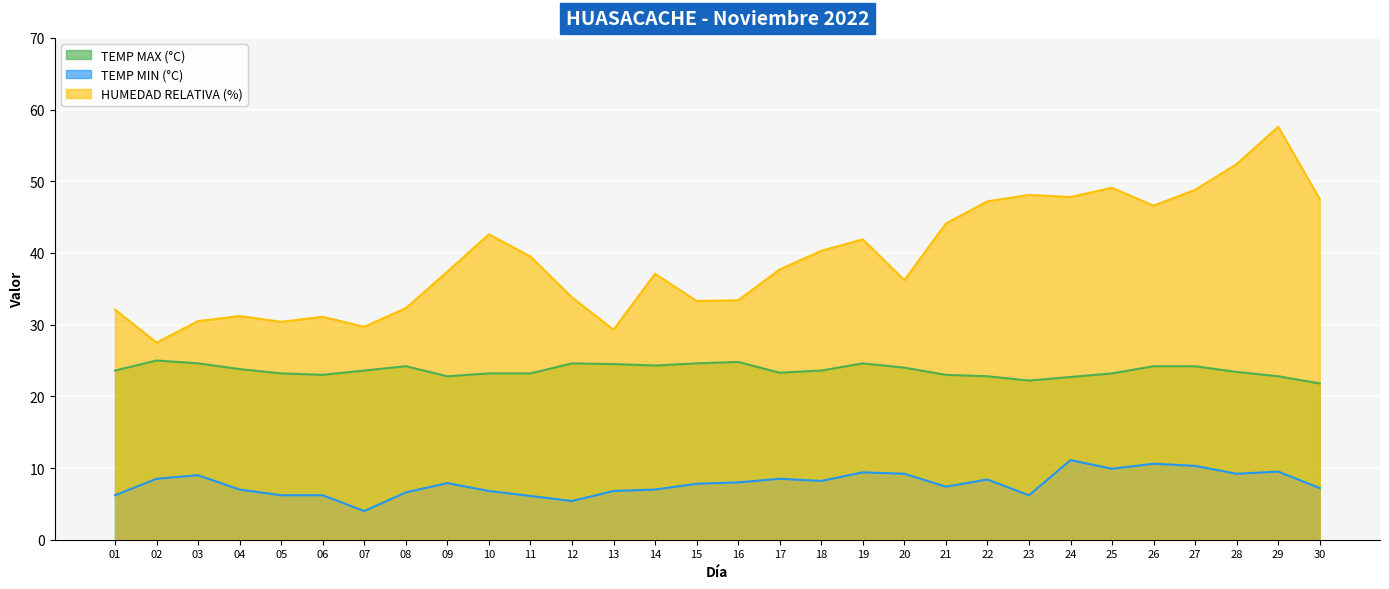

Where does the TEMP MAX (°C) series first go above 23?

01